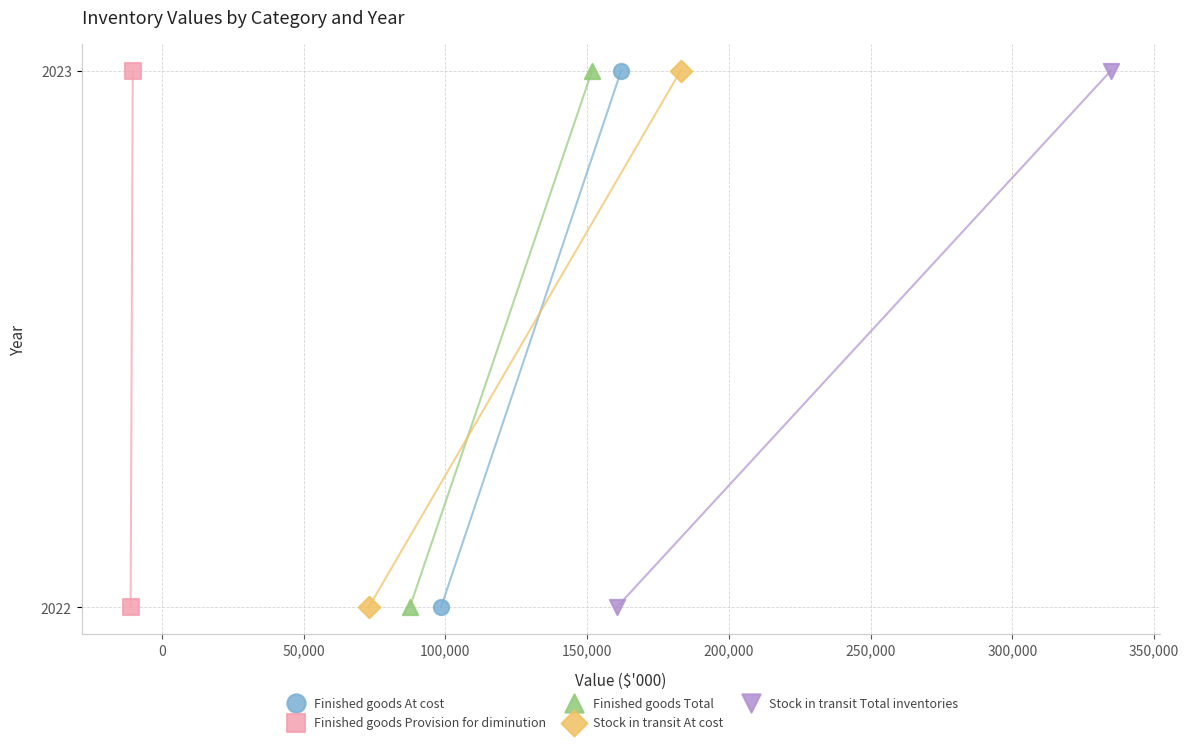

What are all the series names shown in the legend?

Finished goods At cost, Finished goods Provision for diminution, Finished goods Total, Stock in transit At cost, Stock in transit Total inventories